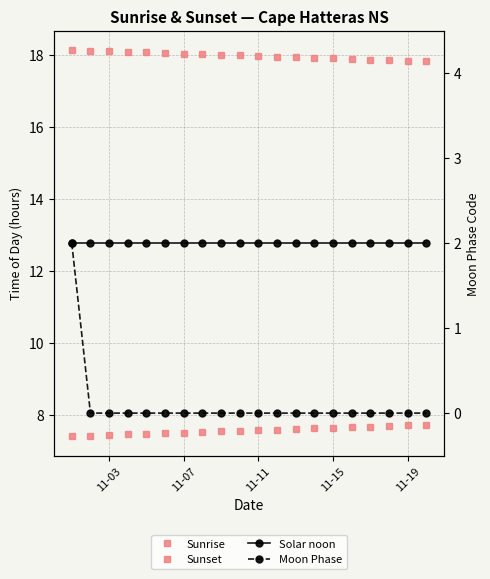

Which series has the largest total across all categories?

Sunset